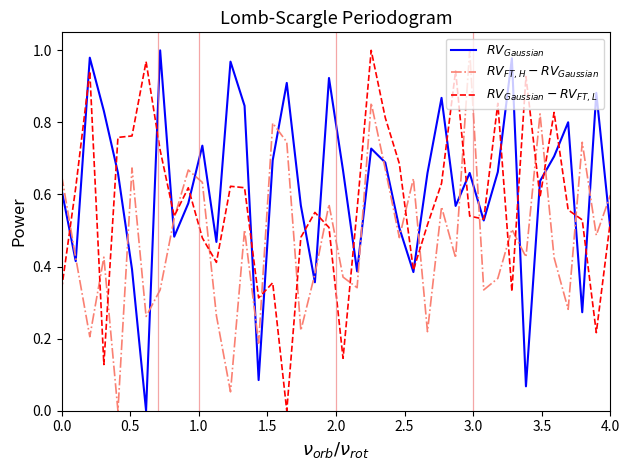

What are all the series names shown in the legend?

$RV_{Gaussian}$, $RV_{FT,H} - RV_{Gaussian}$, $RV_{Gaussian} - RV_{FT,L}$